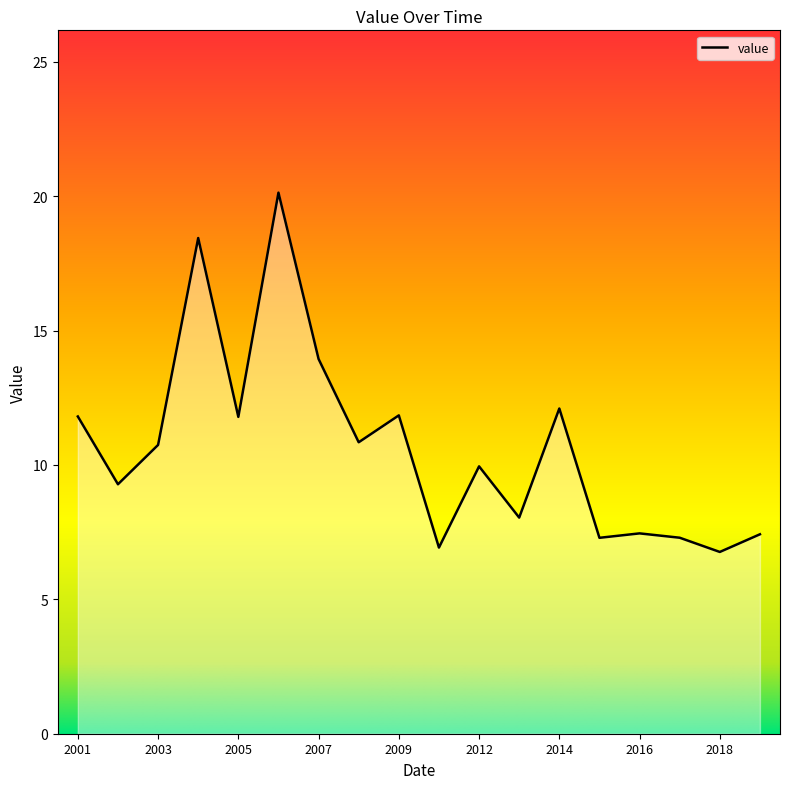

What is the difference between the maximum and minimum values?

13.4